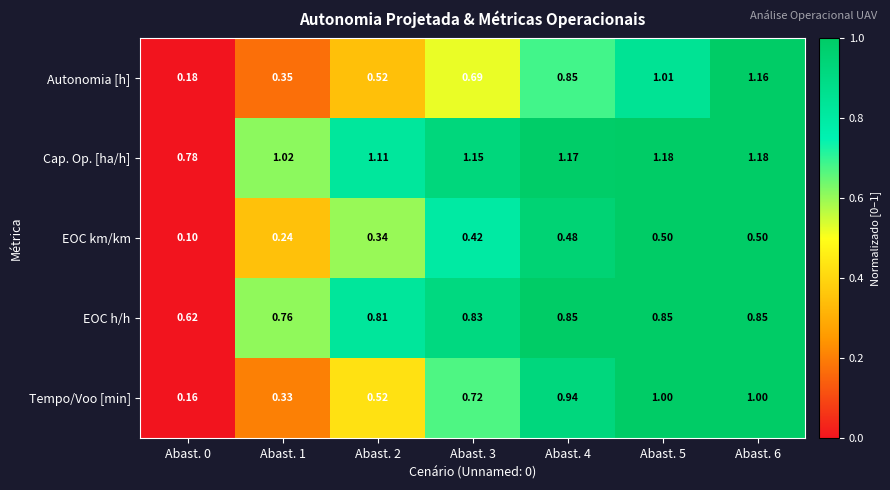

How many series are shown in this chart?

5